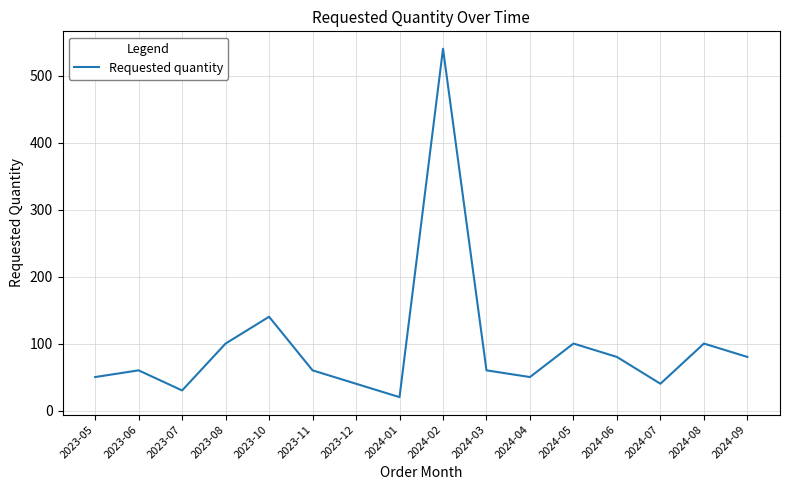

Which category has the highest value across all series?

2024-02